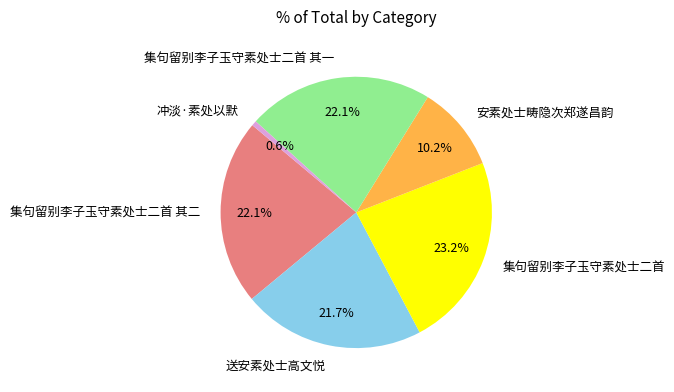

How many slices are in this pie chart?

6